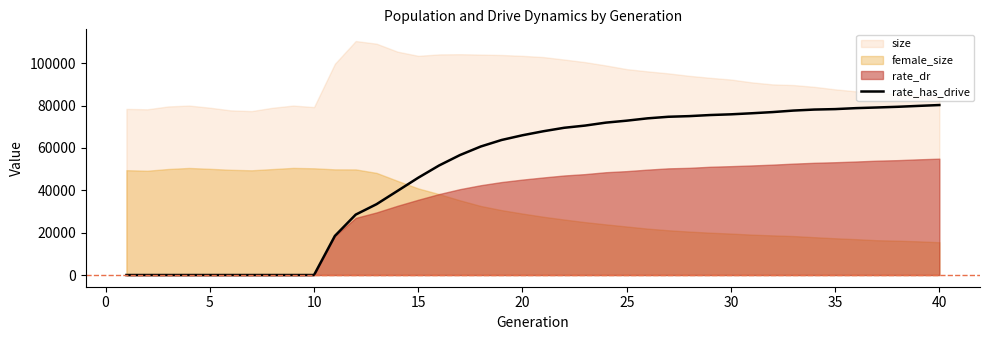

Is it true that the value at 35 is 23923.0?

False